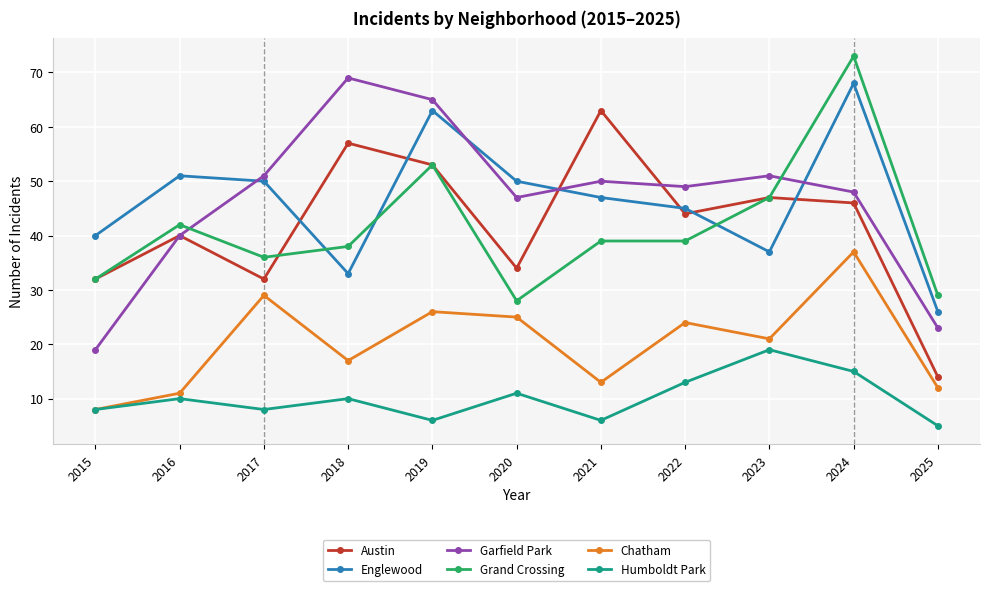

Is it true that Grand Crossing equals 20 at 2016?

False